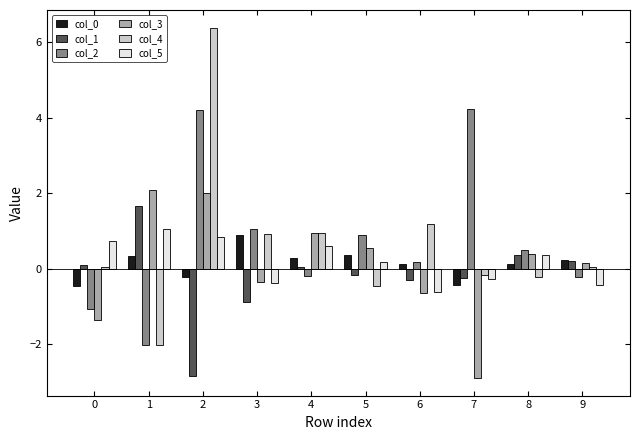

What is the highest value of the col_5 series?

1.0